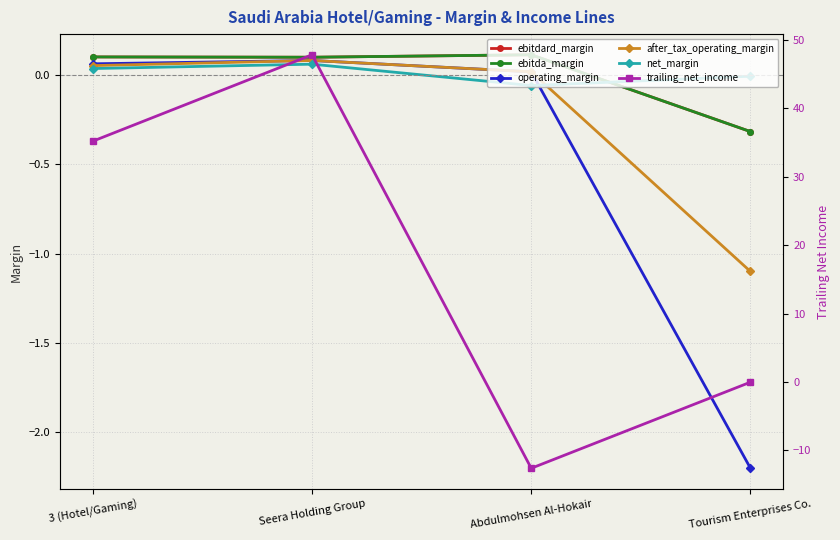

Where is the first local maximum for ebitda_margin?

Abdulmohsen Al-Hokair